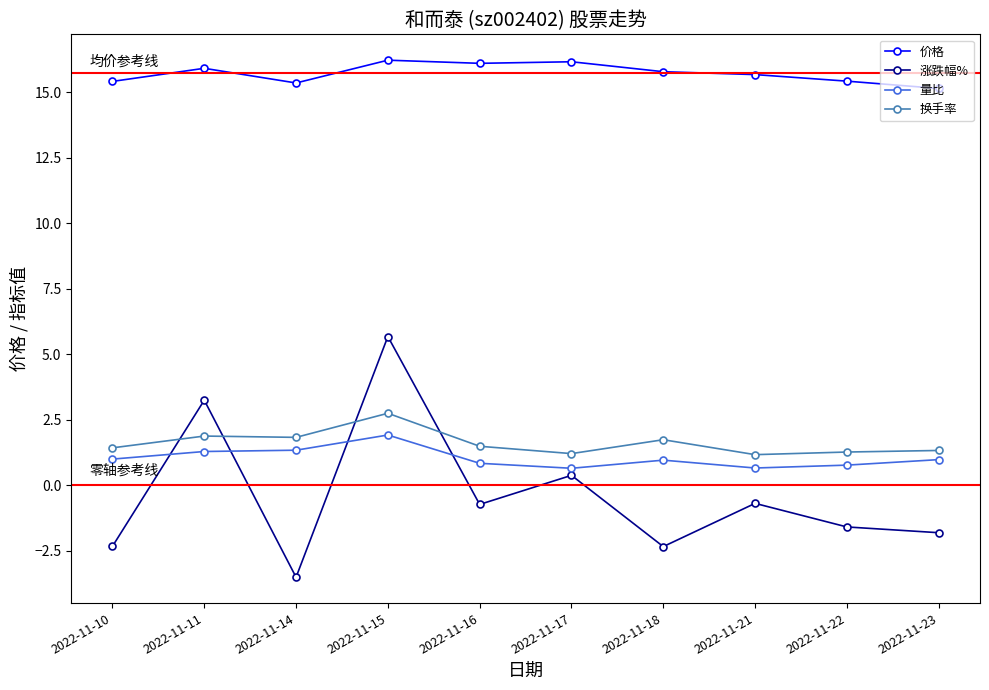

What is the difference between the second highest and minimum values in the 换手率 series?

0.7